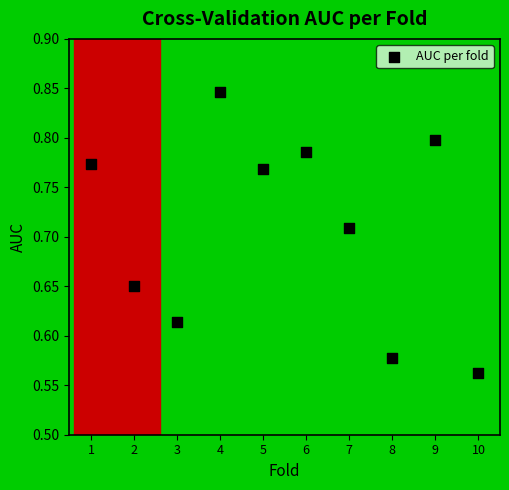

What is the average X value?

5.5